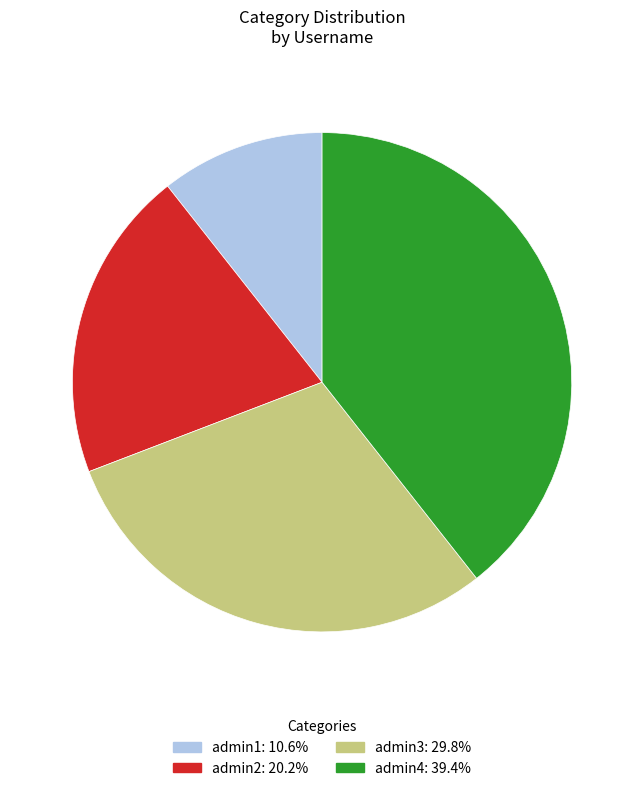

True or false: admin2 accounts for 32% of the total.

False